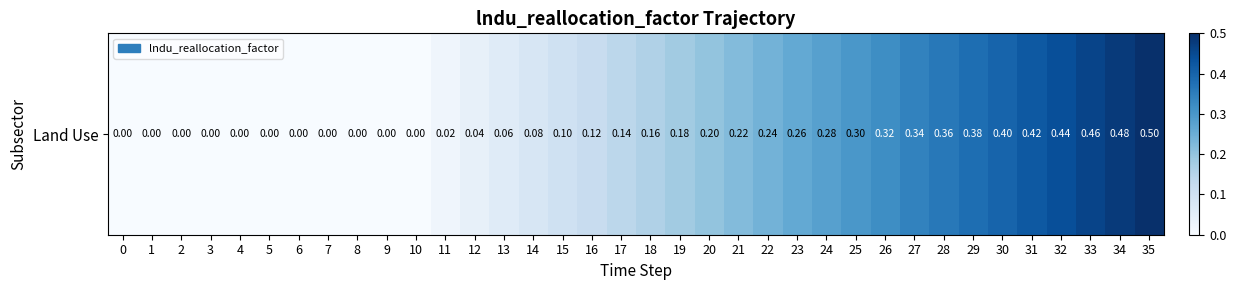

What is the sum of all values?

6.5